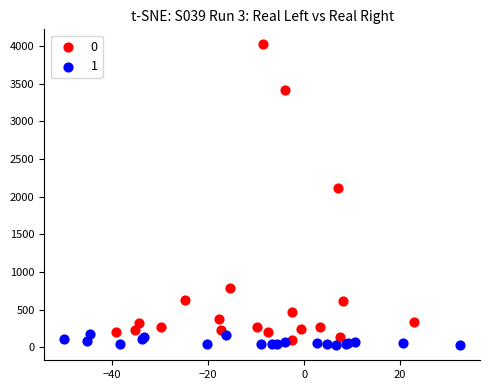

What are all the series names shown in the legend?

0, 1